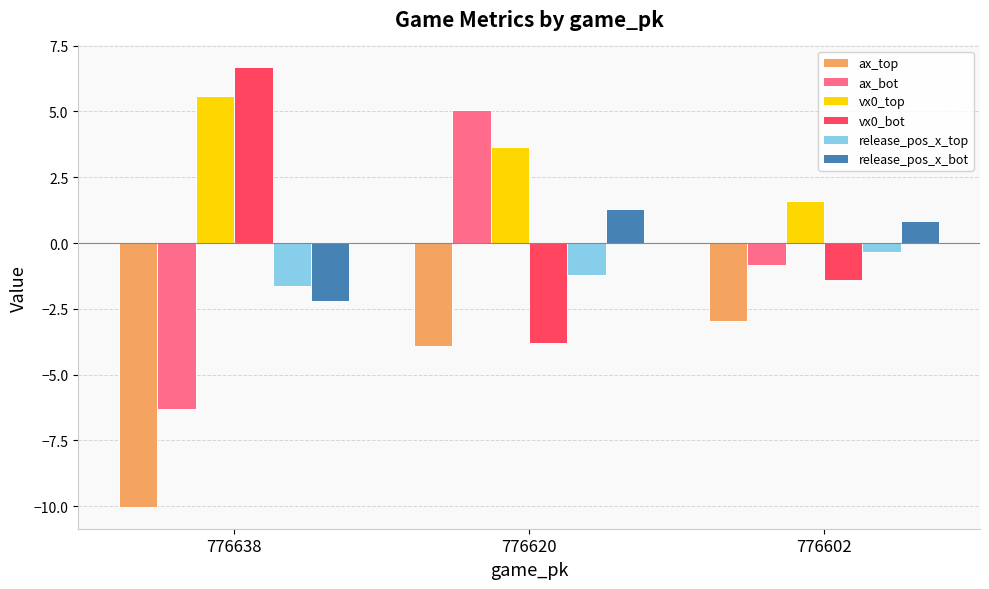

What are all the series names shown in the legend?

ax_top, ax_bot, vx0_top, vx0_bot, release_pos_x_top, release_pos_x_bot